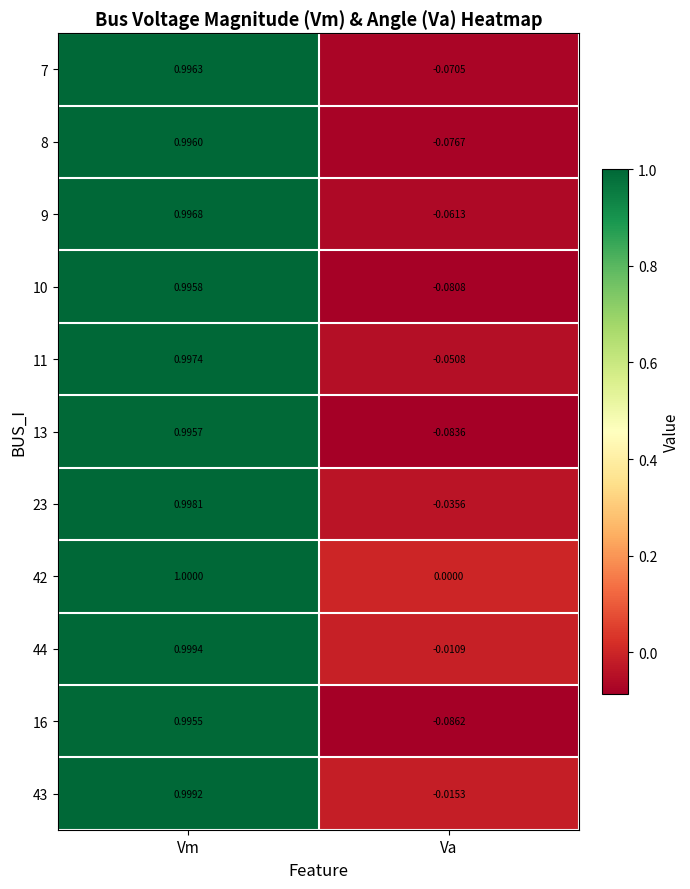

At which category does the chart reach its minimum across all series?

Va